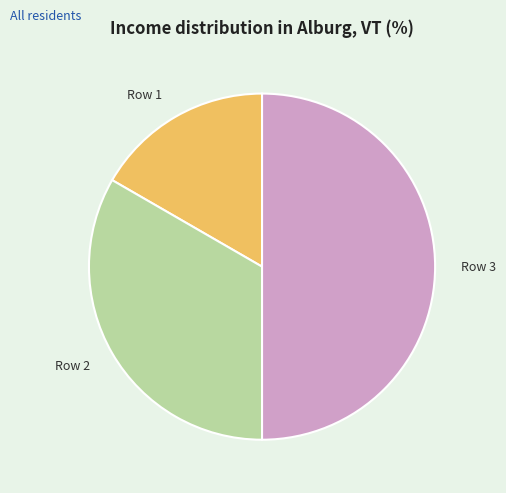

Does Row 1 represent more than half of the total?

No